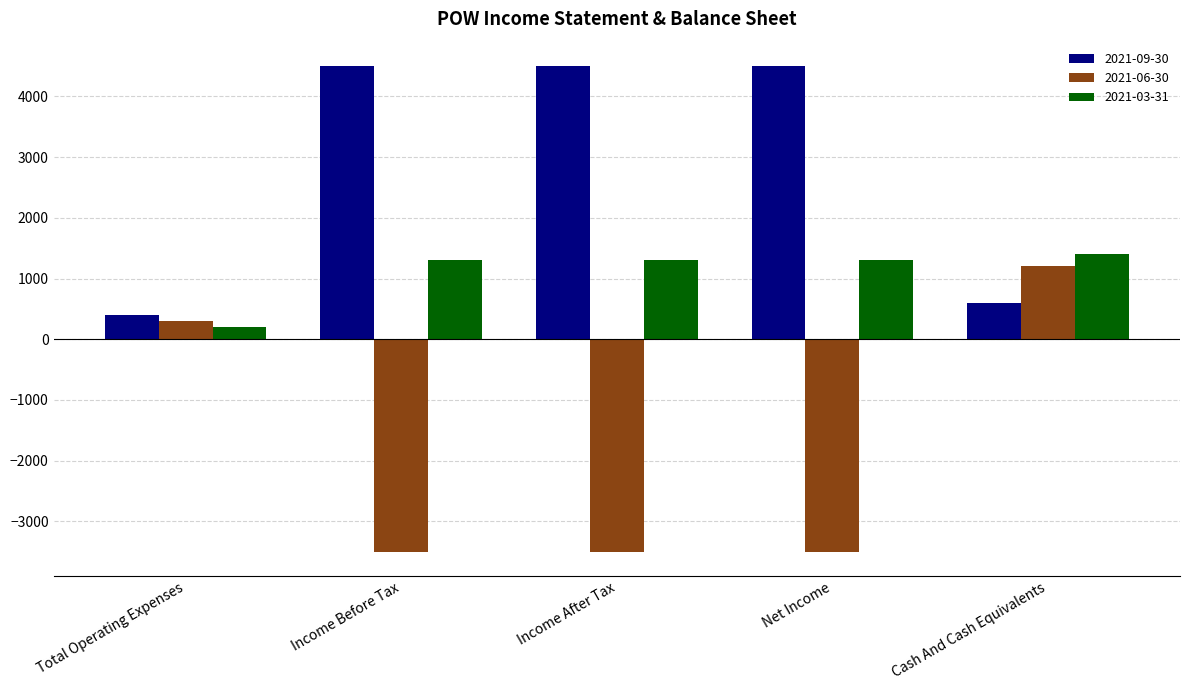

What is the difference between the highest and lowest values at Cash And Cash Equivalents?

800